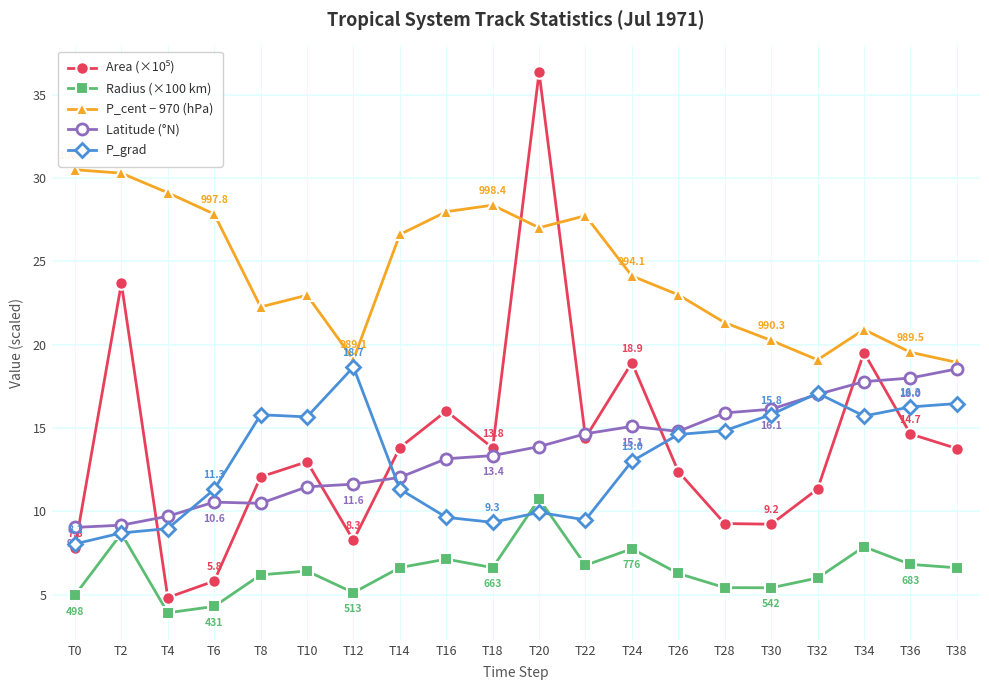

True or false: P_cent − 970 (hPa) has more than 1 points higher than both neighbors.

True